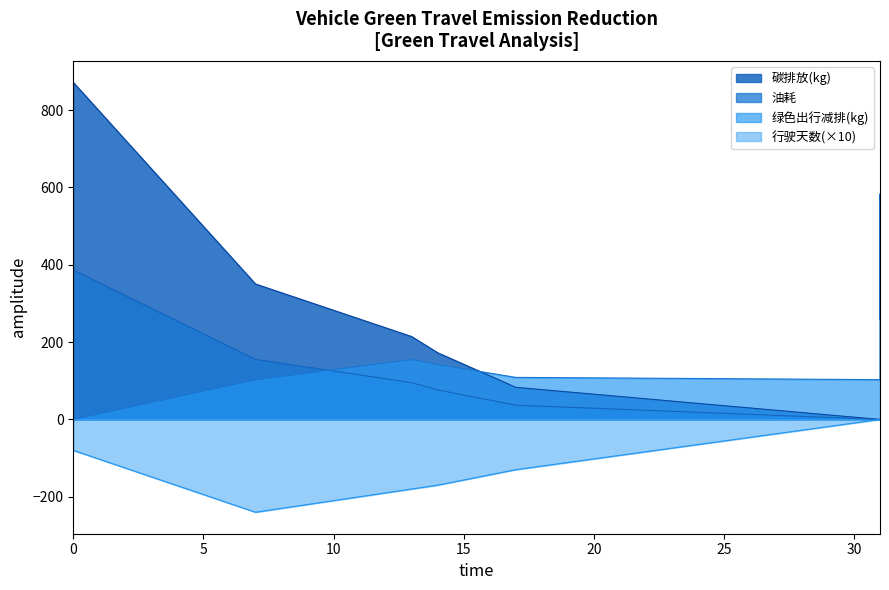

True or false: 油耗 has more than 0 interior local peaks.

False